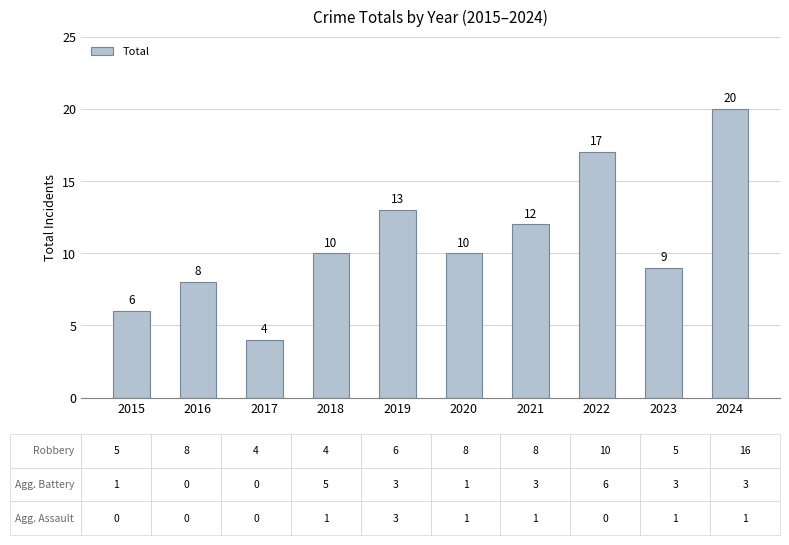

True or false: the data shows 9 at 2015.

False